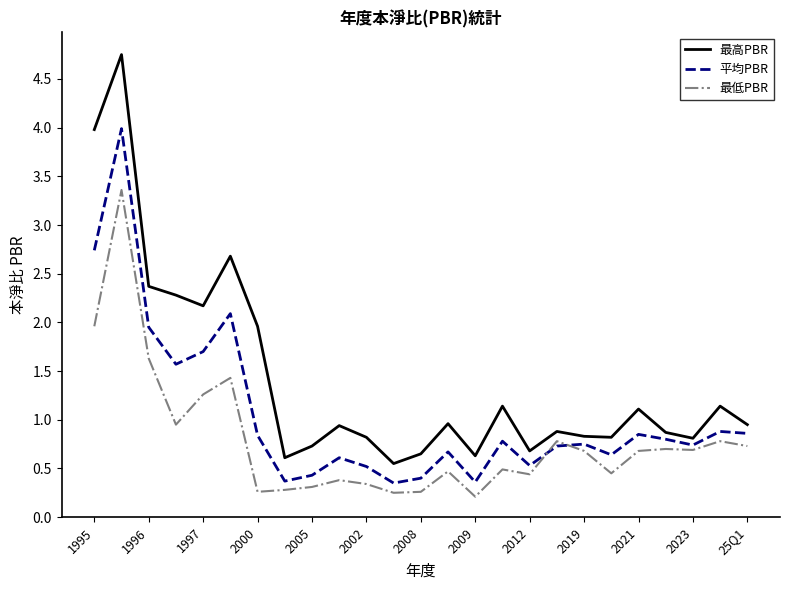

Which series has the largest range (max minus min)?

最高PBR